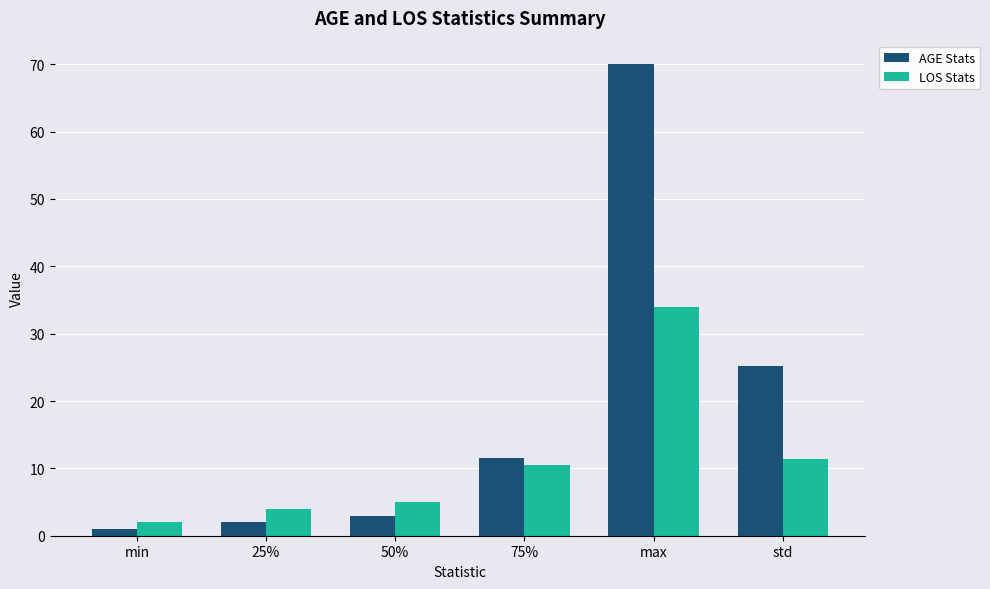

Reading left to right, what are all the values shown in this chart?

AGE Stats: 1.0	2.0	3.0	11.5	70.0	25.2
LOS Stats: 2.0	4.0	5.0	10.5	34.0	11.4